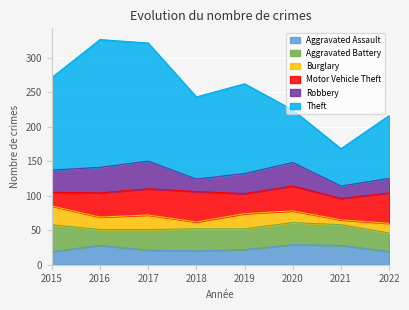

What is the minimum value for Aggravated Assault?

19